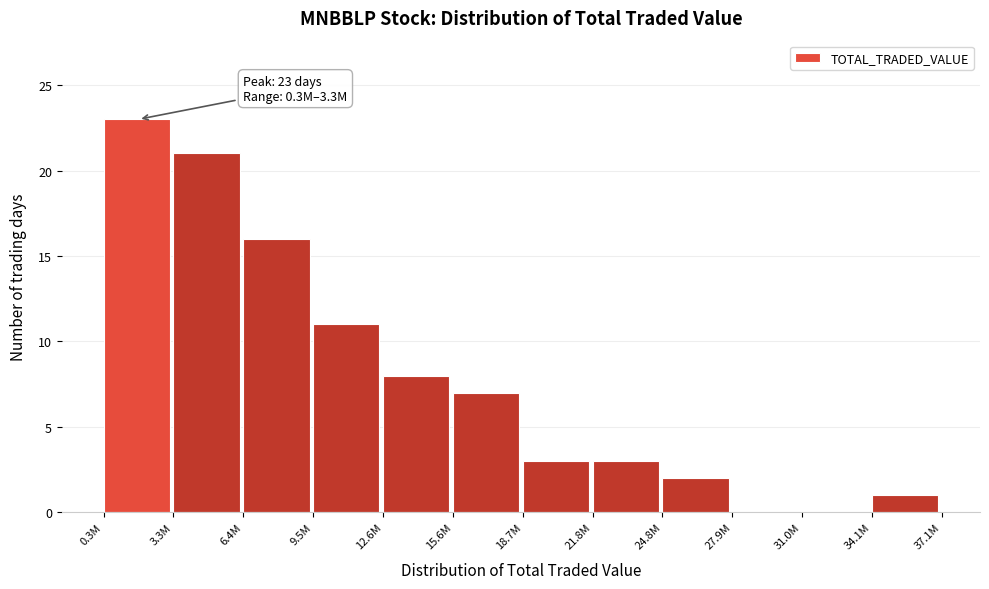

Reading left to right, list all the values displayed in this chart.

0.3M=23	3.3M=21	6.4M=16	9.5M=11	12.6M=8	15.6M=7	18.7M=3	21.8M=3	24.8M=2	27.9M=0	31.0M=0	34.1M=1